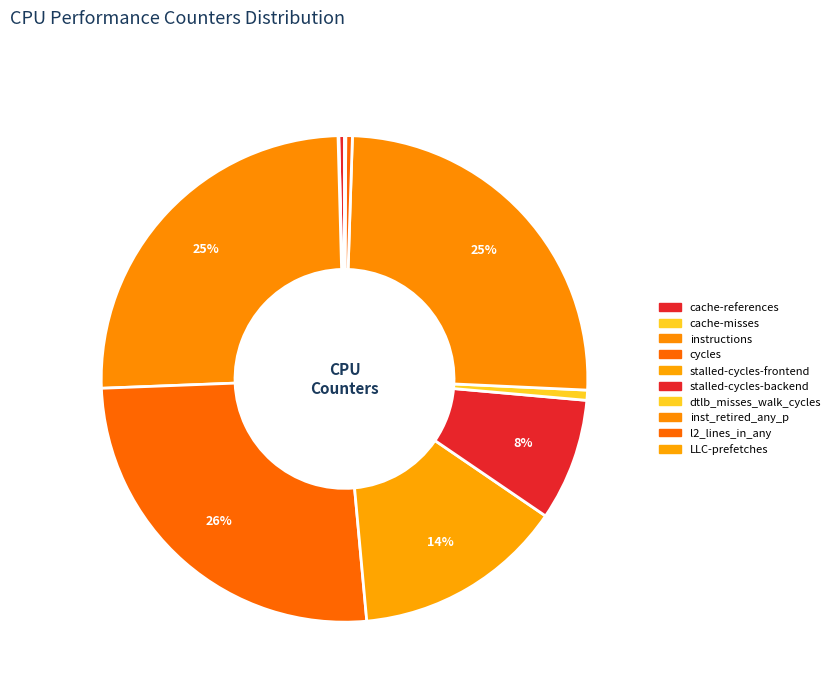

To the nearest percent, what is the difference between the largest and smallest slice percentages?

26%